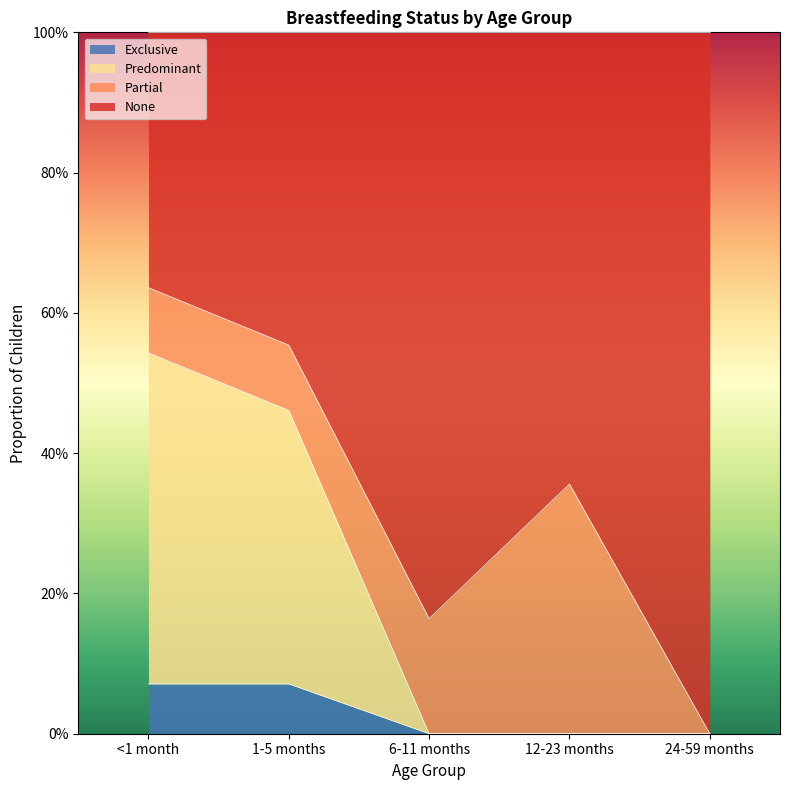

Count the number of categories in the chart.

5